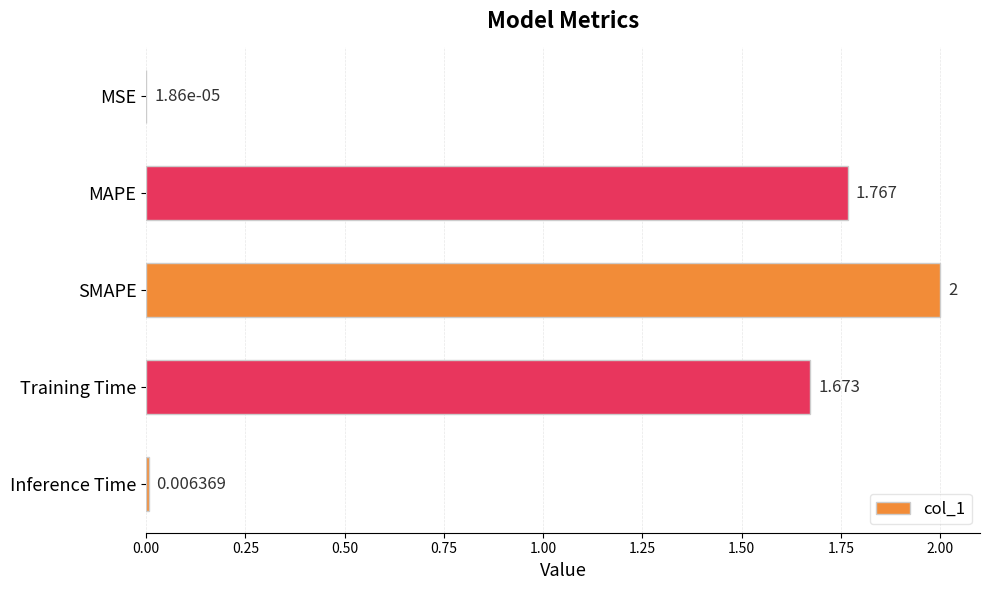

Where is the data nearest to the value 1?

Training Time